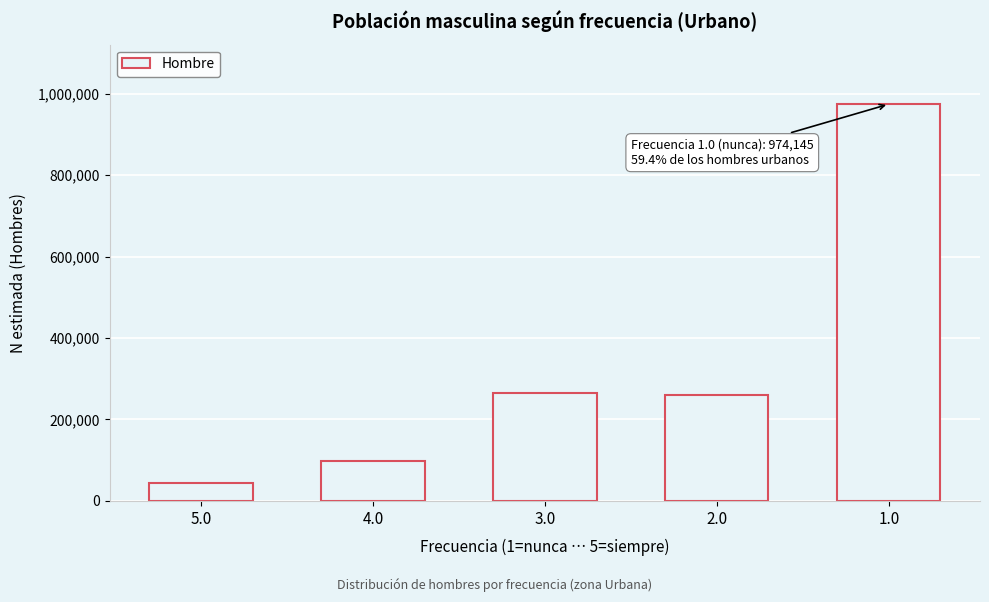

Reading left to right, transcribe all the data shown in this chart.

5.0=43131	4.0=98677	3.0=264833	2.0=259252	1.0=974145